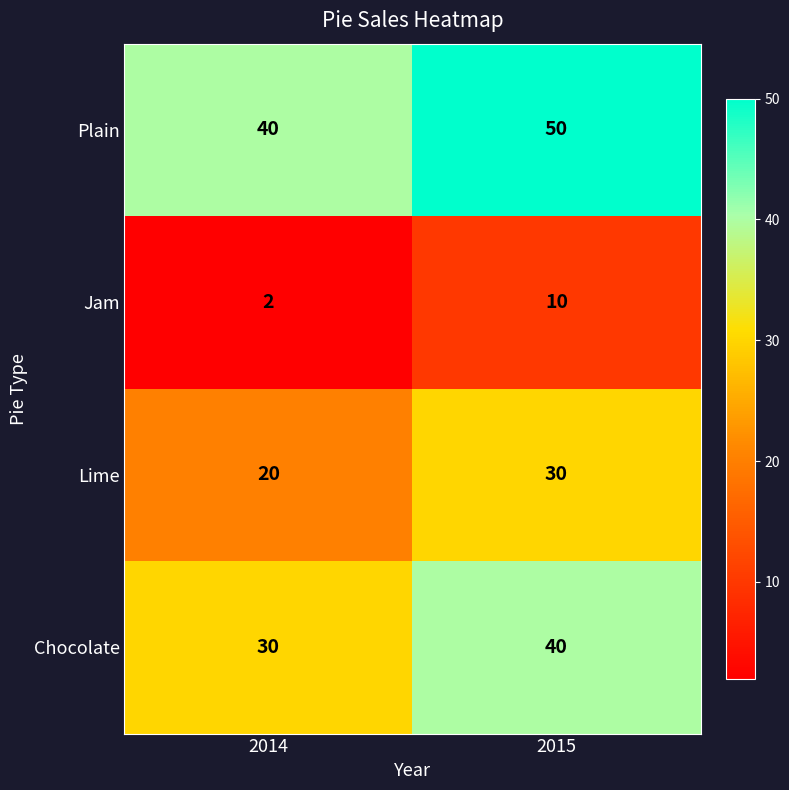

How many distinct data groups are displayed?

4